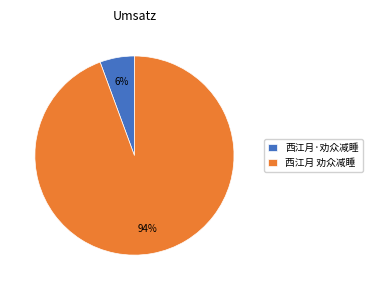

What is the smallest slice in the pie chart?

西江月·劝众减睡